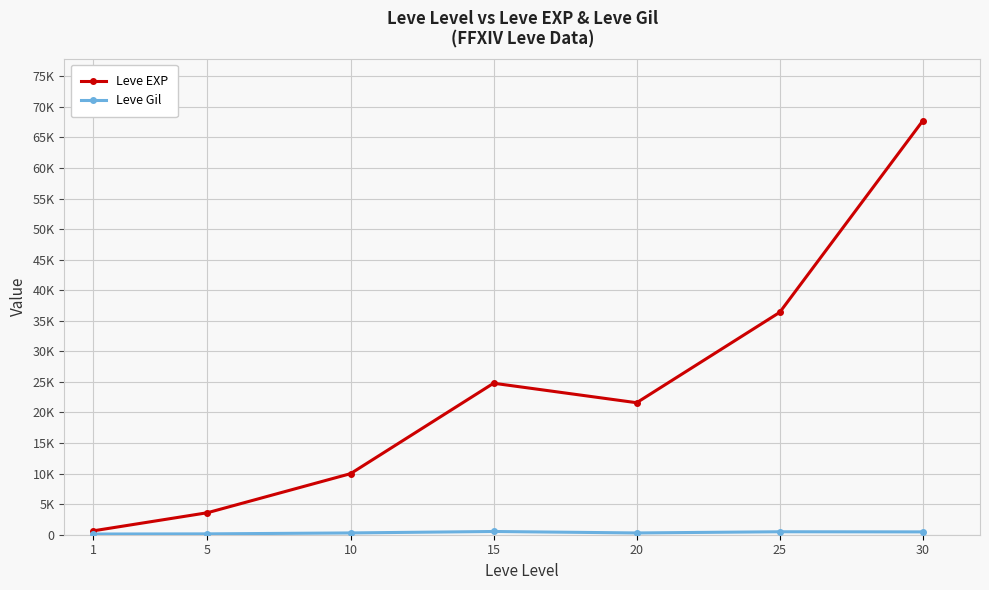

What is the value of the Leve Gil point at the 6th from the left?

485